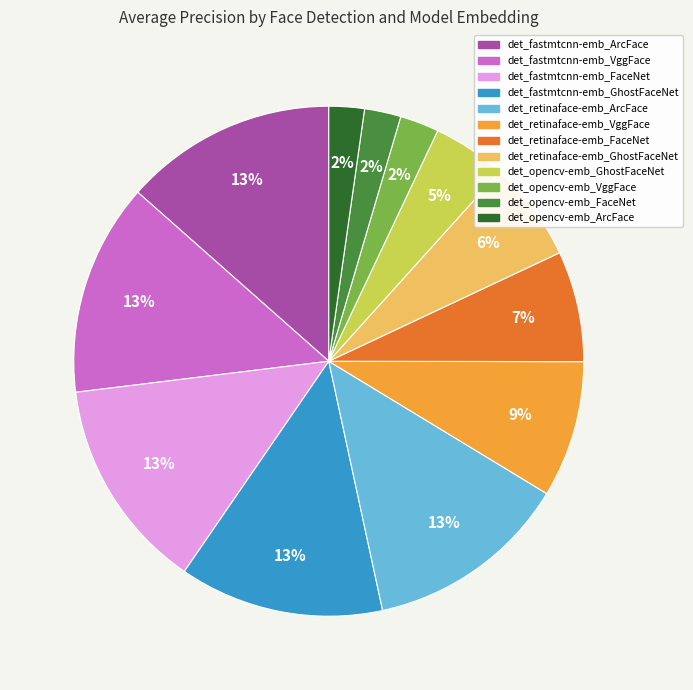

Is the sum of det_fastmtcnn-emb_FaceNet and det_fastmtcnn-emb_VggFace greater than half?

No